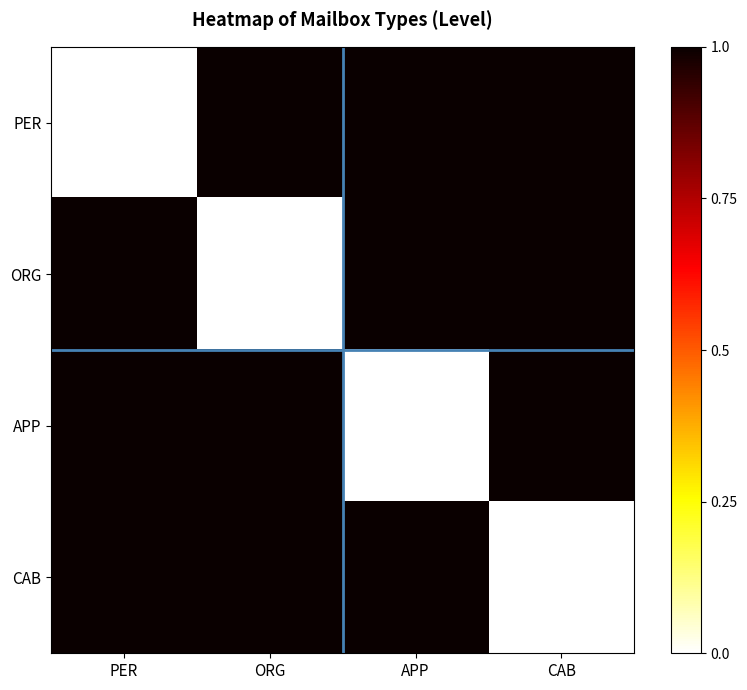

What is the total value across all series at ORG?

3